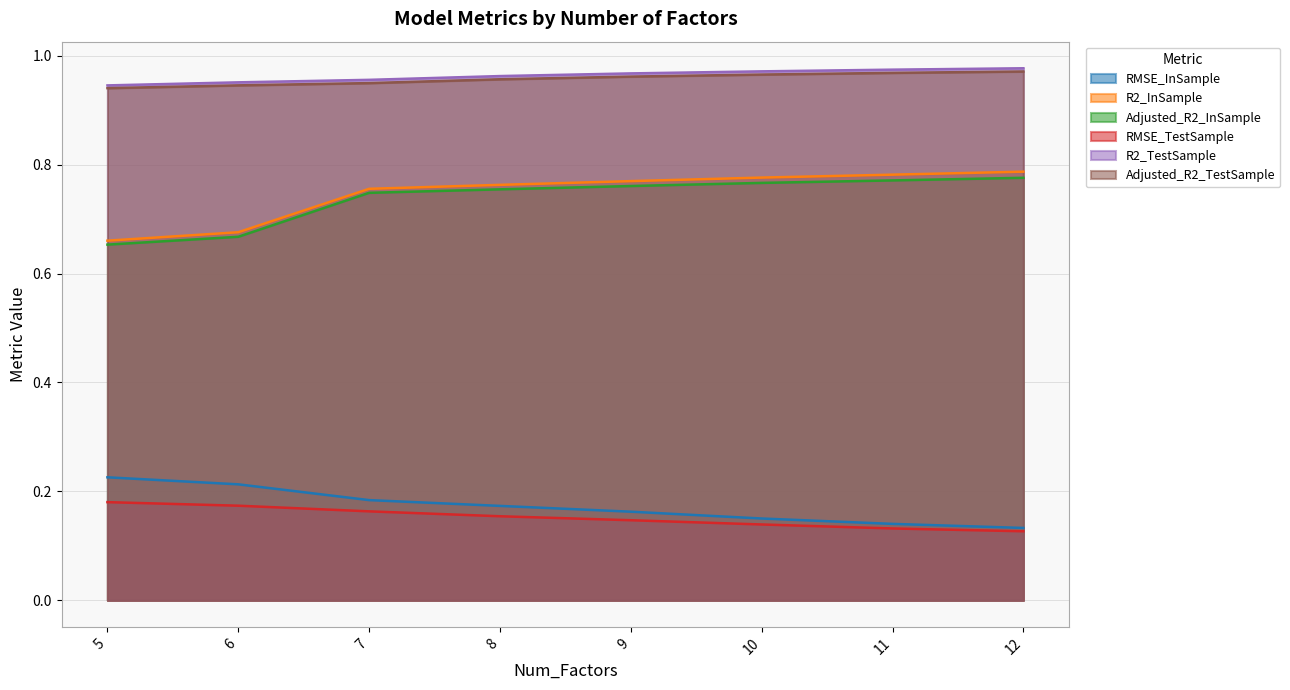

True or false: Adjusted_R2_InSample has a value of 0.4 at 9.

False